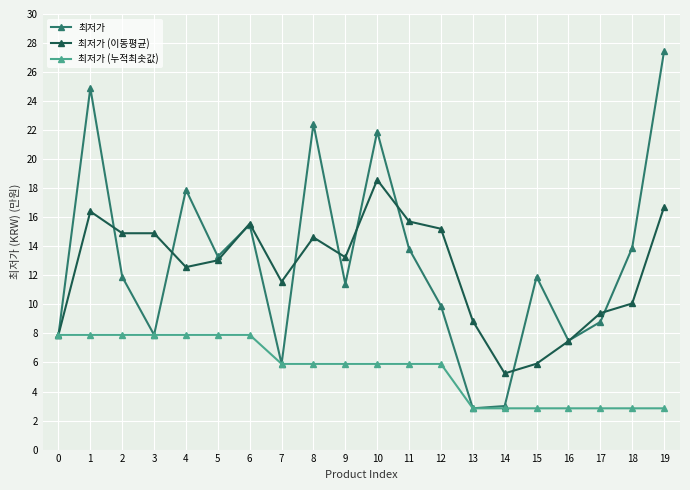

What is the highest value of the 최저가 (누적최솟값) series?

7.9